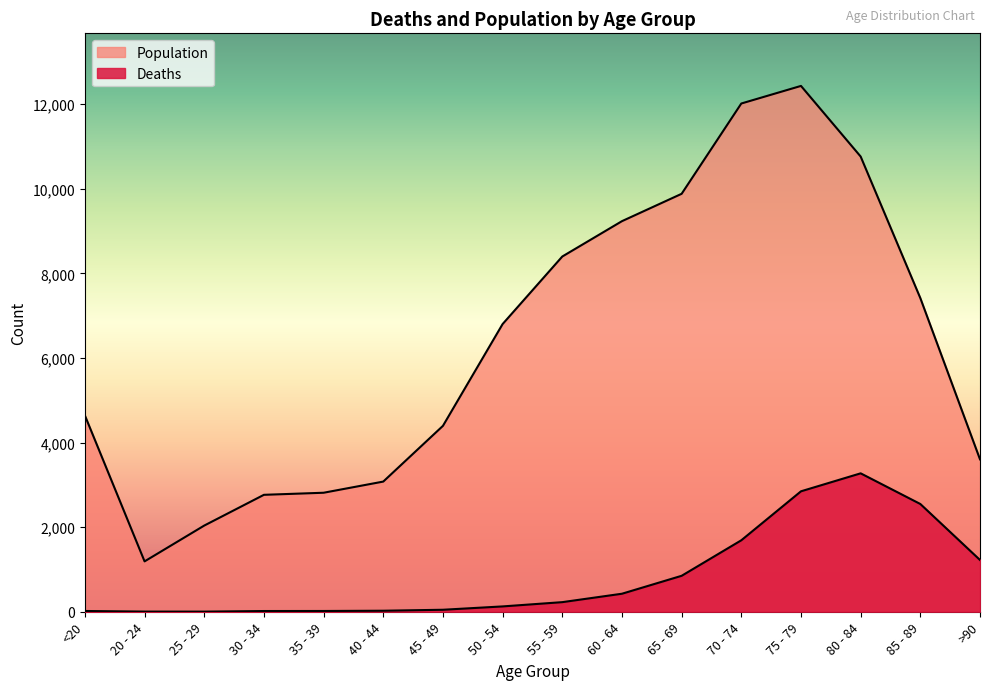

In Population, how many points are higher than both neighbors (excluding endpoints)?

1